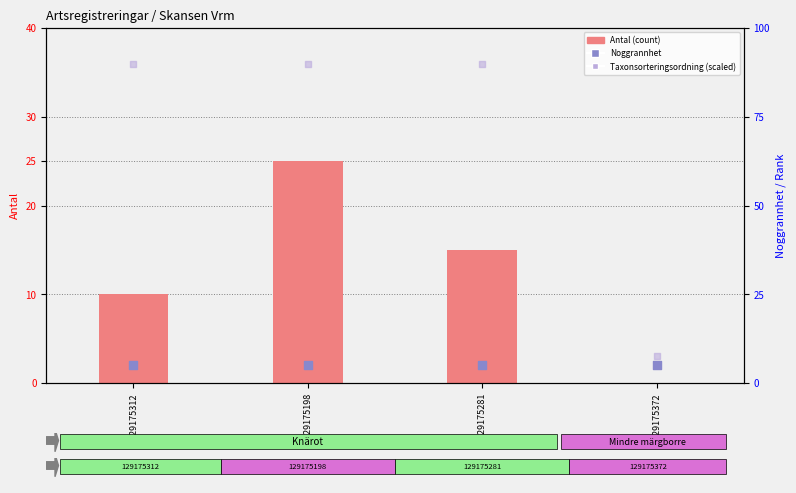

Which series contains the highest Y value?

Taxonsorteringsordning (scaled)